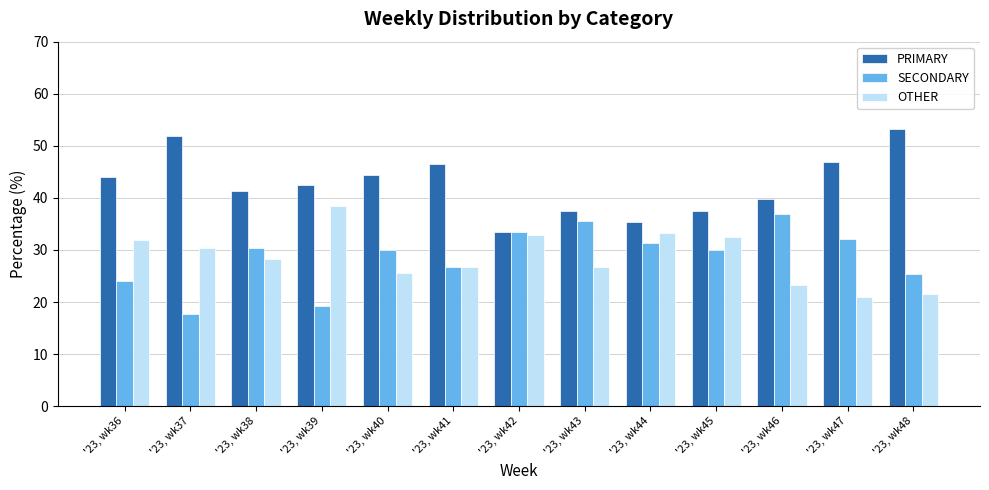

What is the smallest value displayed?

17.7